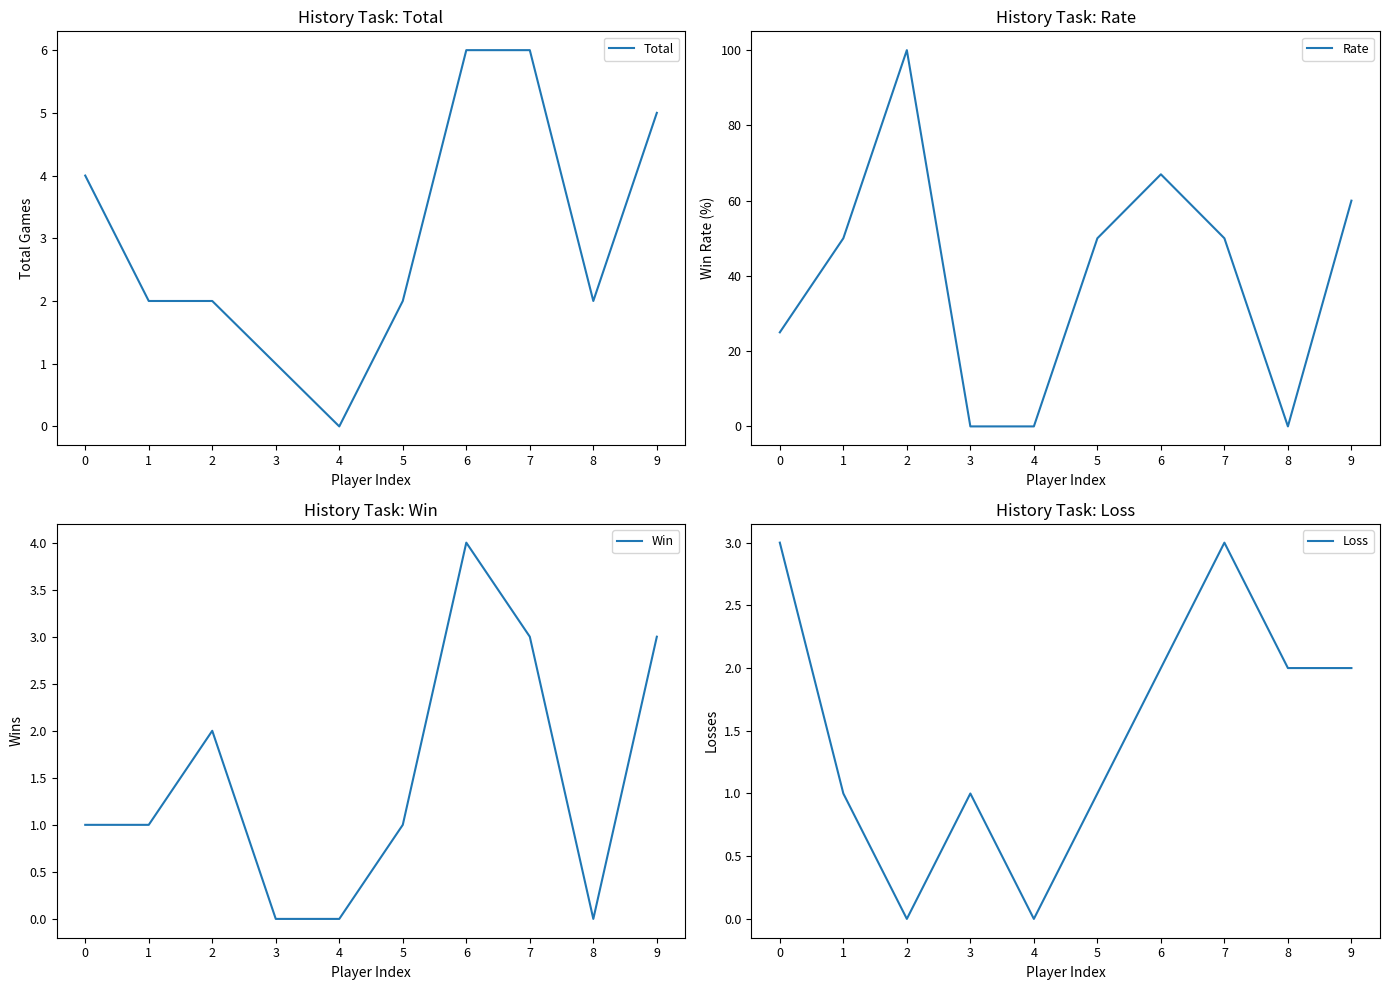

Rank the series at 3 from lowest to highest value.

Rate, Win, Total, Loss